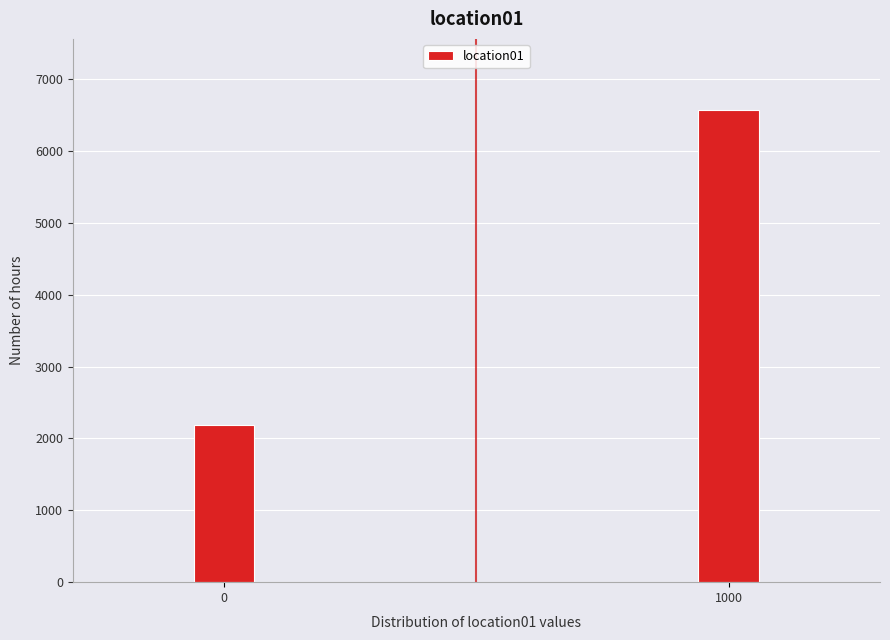

Reading right to left, extract all data points from this chart.

6573	2187